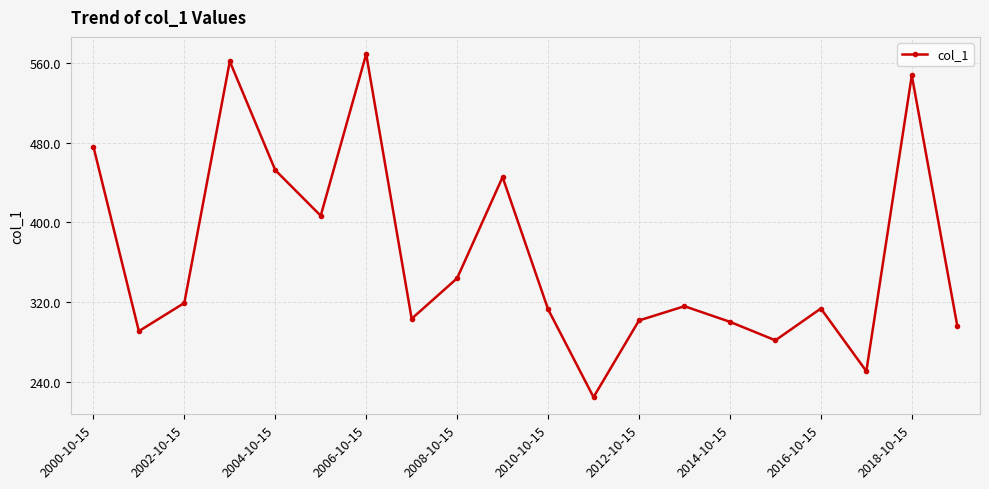

What is the minimum value shown in the chart?

224.4